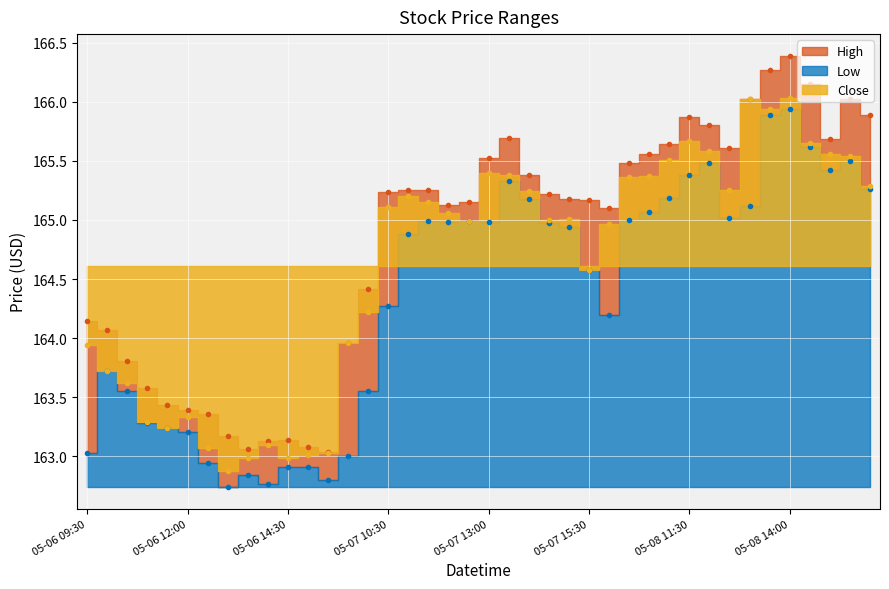

What is the value of the Low point at the 10th from the left?

162.8